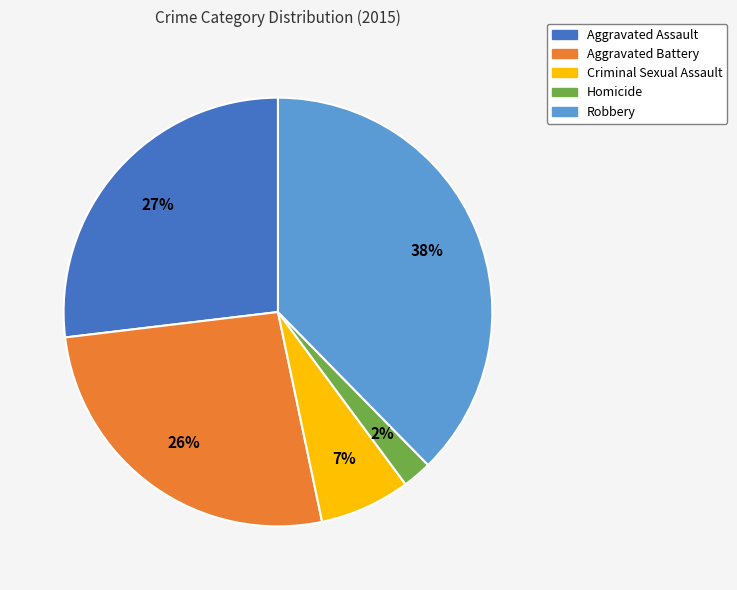

Combined, do Criminal Sexual Assault and Robbery account for over 50%?

No